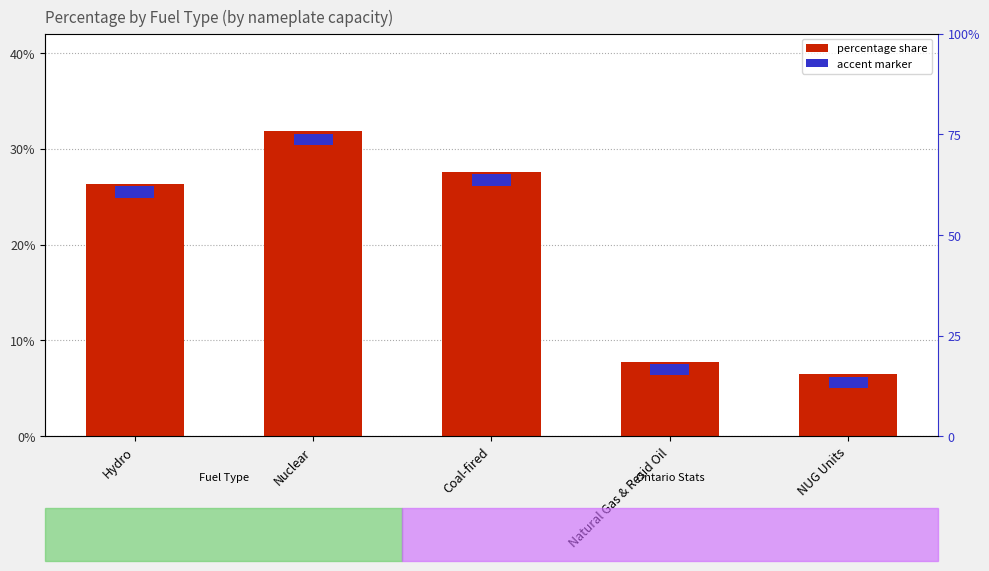

What is the label of the 4th bar from the right?

Nuclear